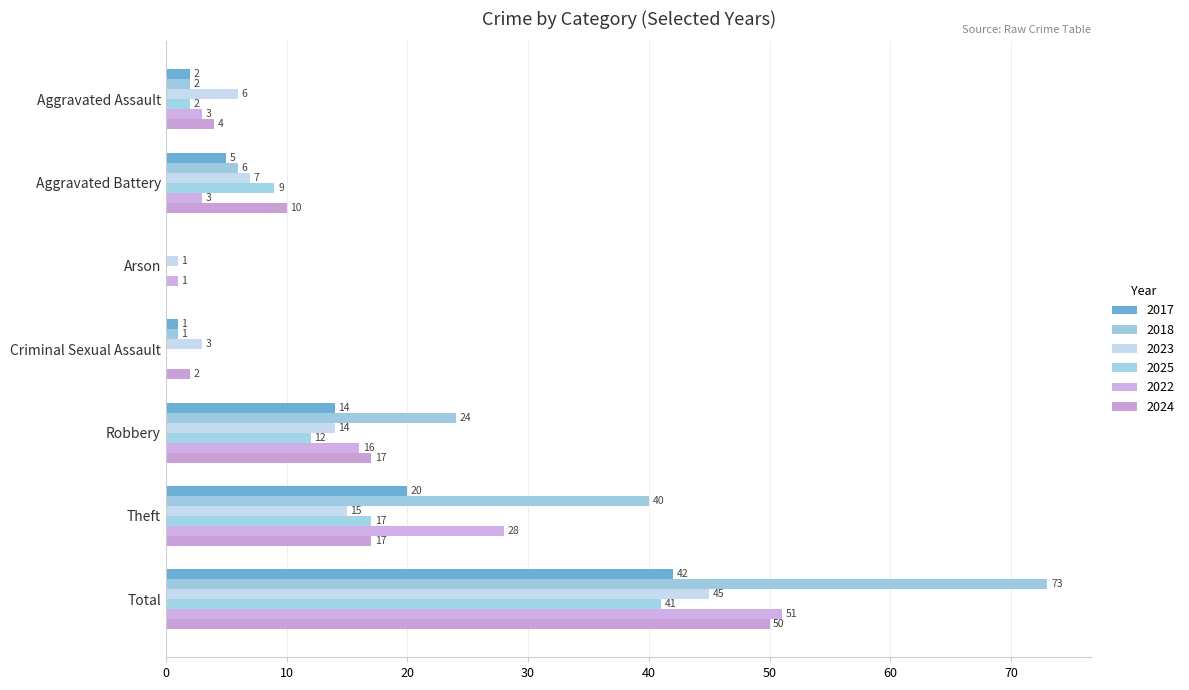

Is the value of 2017 at Arson greater than the value of 2018 at Arson?

No